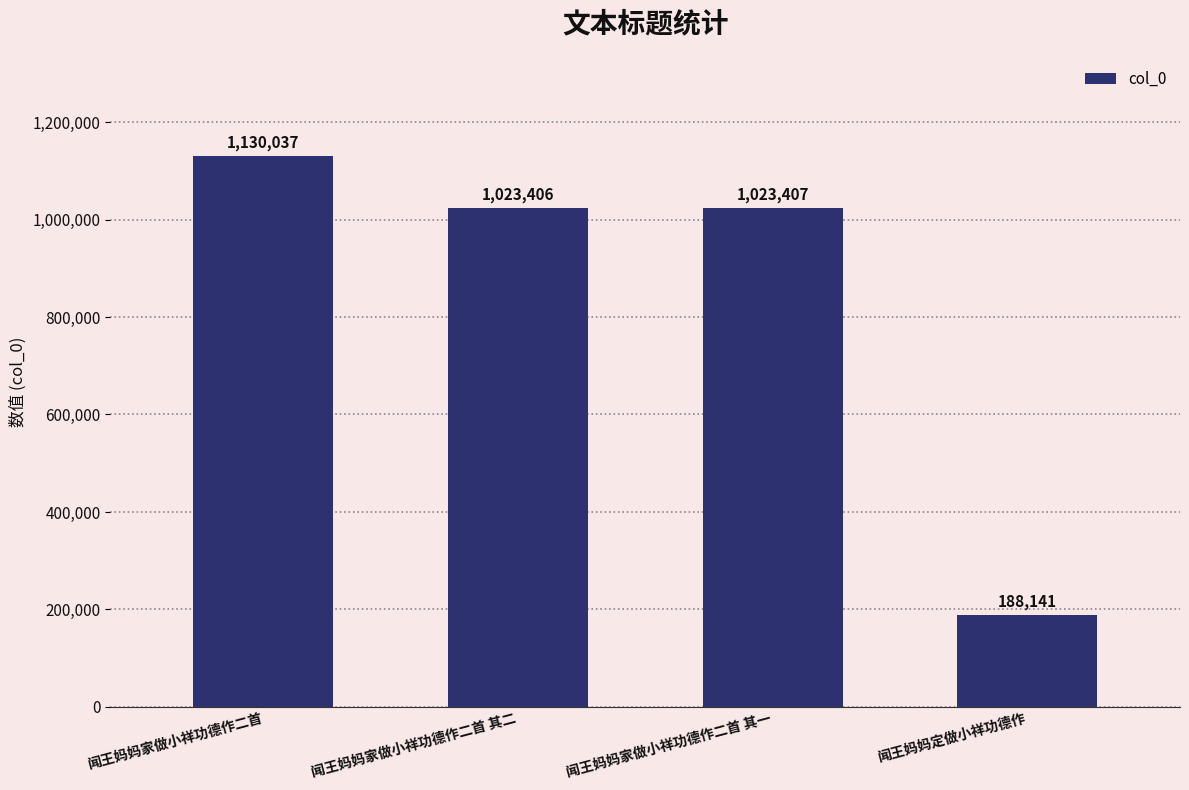

Count the number of categories in the chart.

4